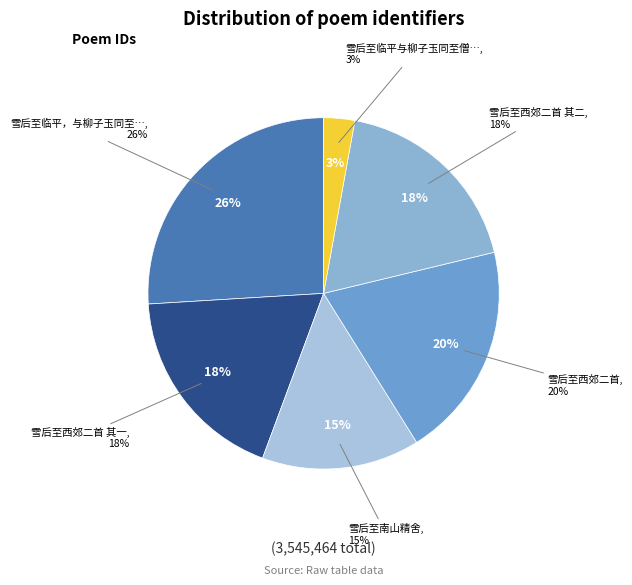

Which slice is the smallest?

雪后至临平与柳子玉同至僧舍见陈尉列